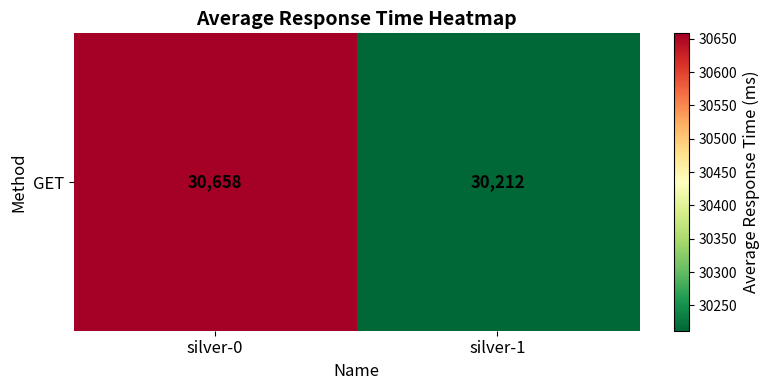

List the labels in order of value, smallest first.

silver-1, silver-0